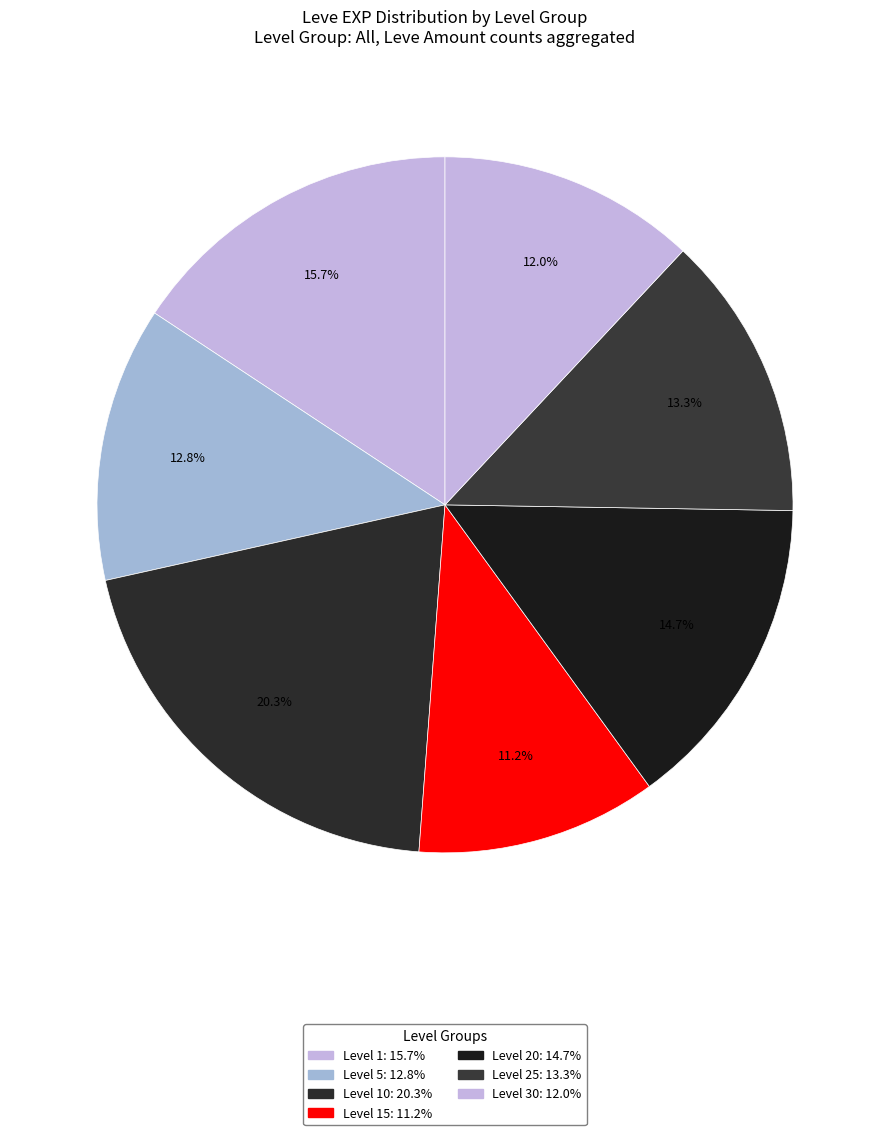

How many segments does this pie chart have?

7